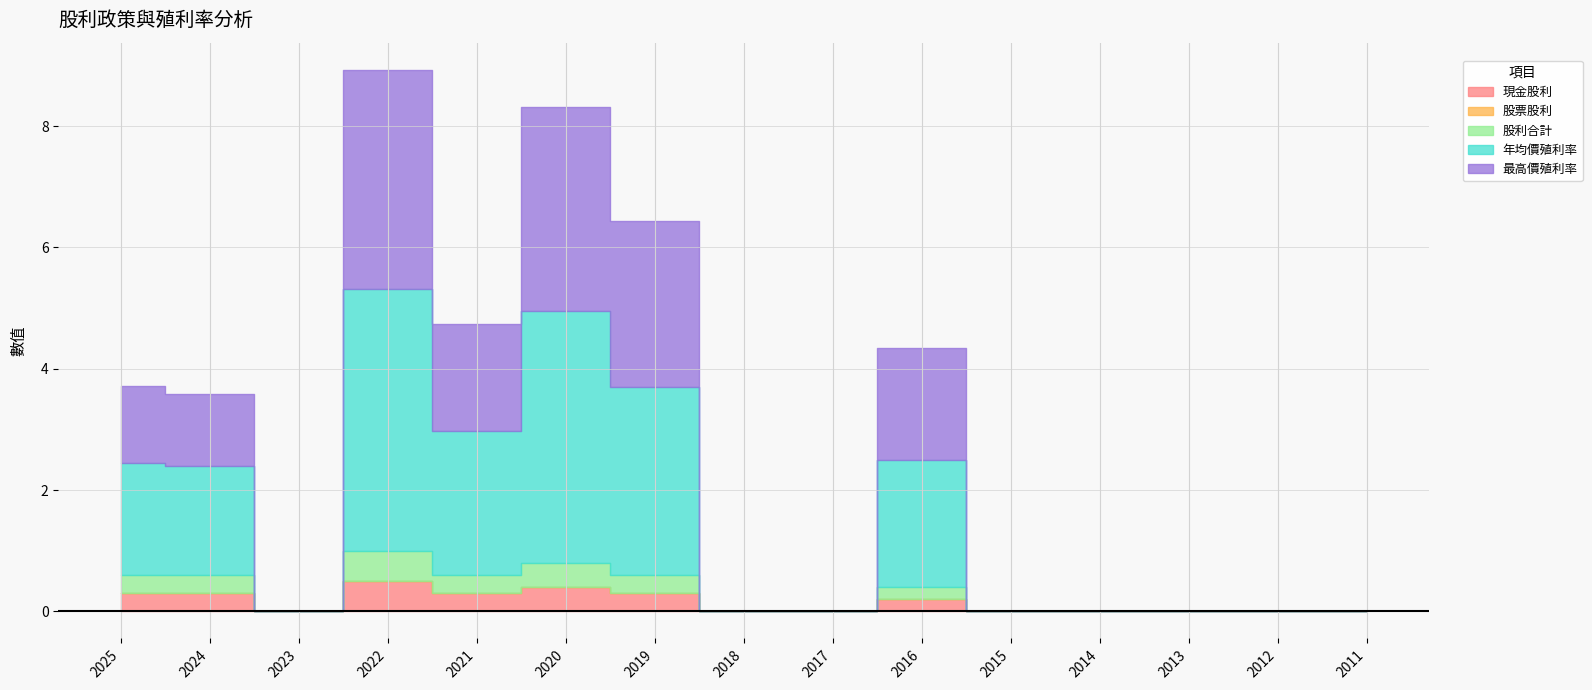

Between 2023 and 2015, which series saw the biggest shift?

現金股利